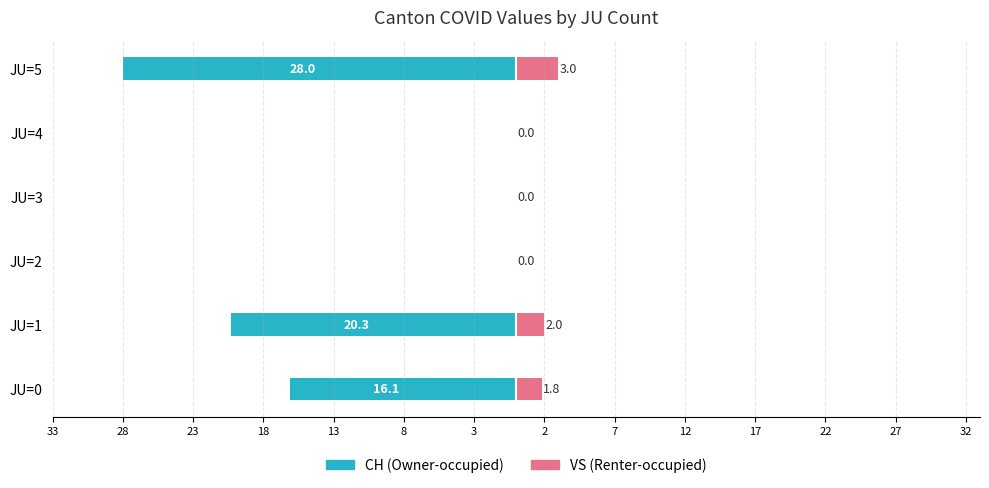

How many bars are there in total?

12